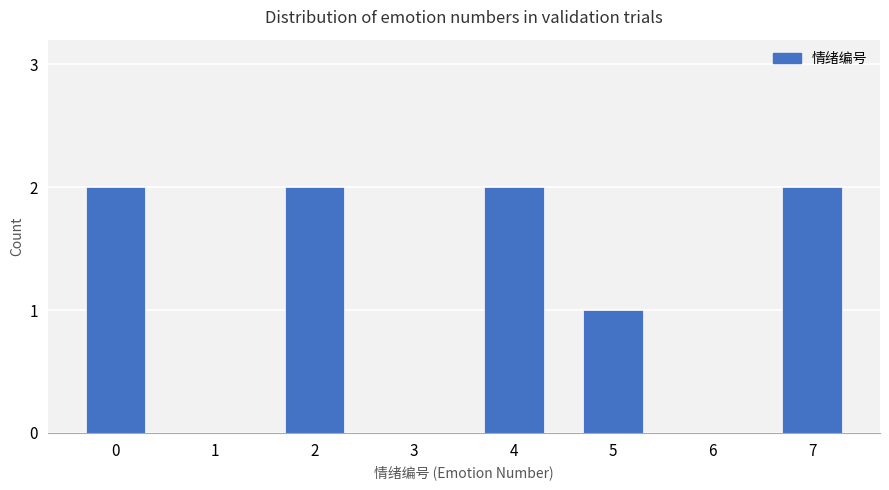

What is the sum of the values at 2 and 6?

2